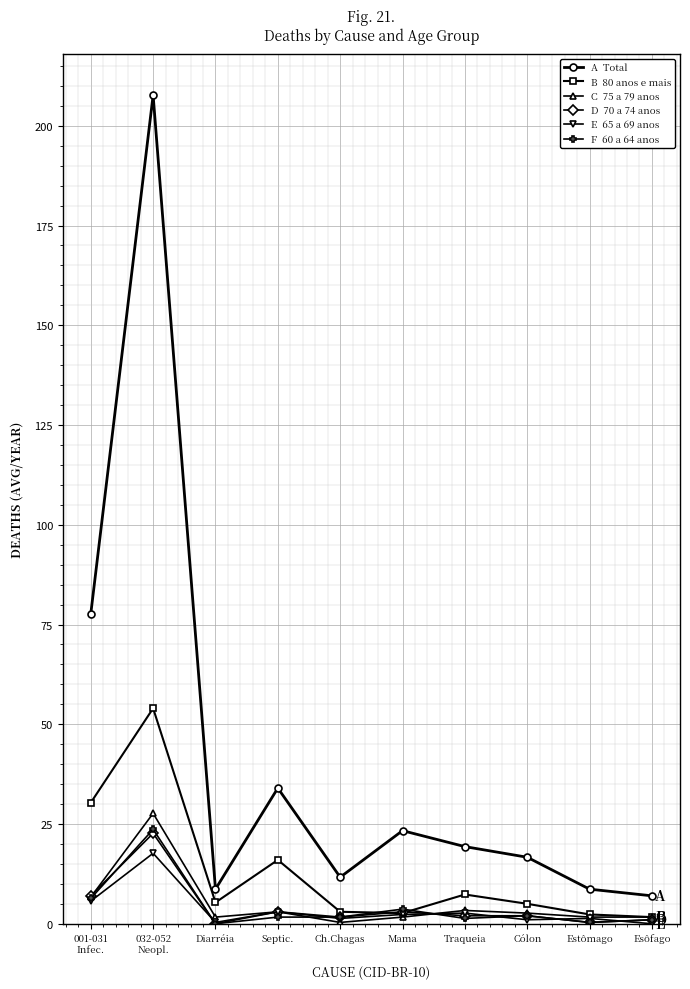

What is the maximum value shown in the chart?

207.7